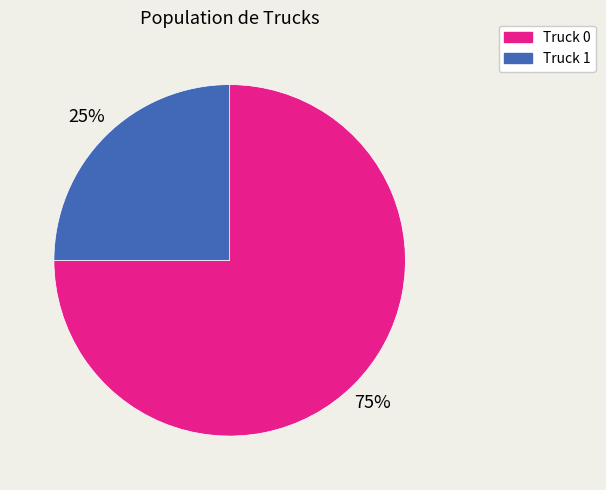

Is the sum of Truck 1 and Truck 0 greater than half?

Yes